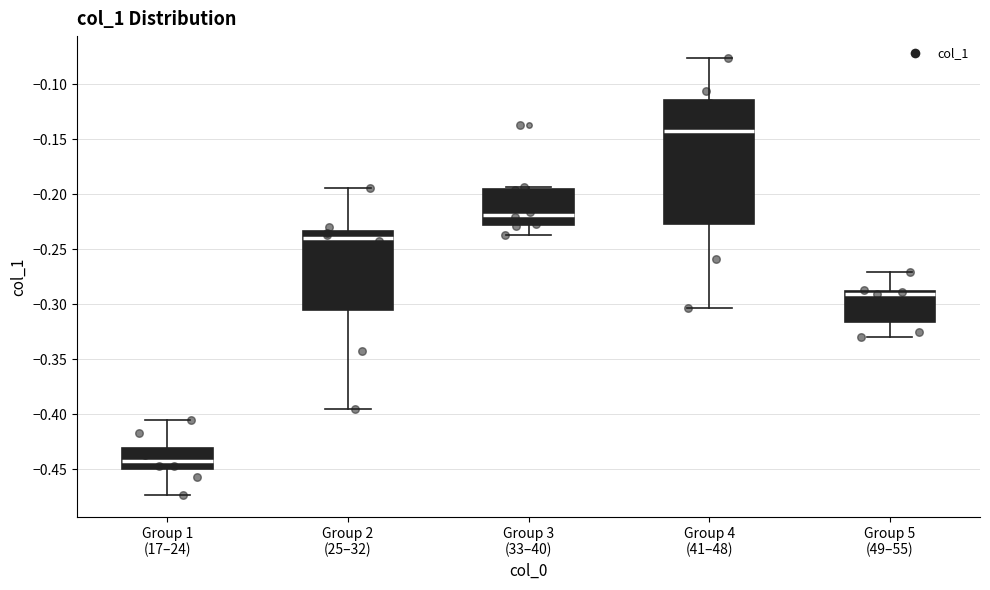

Reading left to right, read every box against the y-axis: the position of its median line, the range the box covers, and the ends of its whiskers. The values are not printed on the chart, so give them approximately, as read against the axis.

Group 1 (17–24): median -0.440, box -0.450 to -0.430, whiskers -0.475 to -0.405
Group 2 (25–32): median -0.240, box -0.305 to -0.235, whiskers -0.395 to -0.195
Group 3 (33–40): median -0.220, box -0.230 to -0.195, whiskers -0.235 to -0.195 (just above the box's upper edge)
Group 4 (41–48): median -0.145, box -0.225 to -0.115, whiskers -0.305 to -0.075
Group 5 (49–55): median -0.290 (just below the box's upper edge), box -0.315 to -0.290, whiskers -0.330 to -0.270